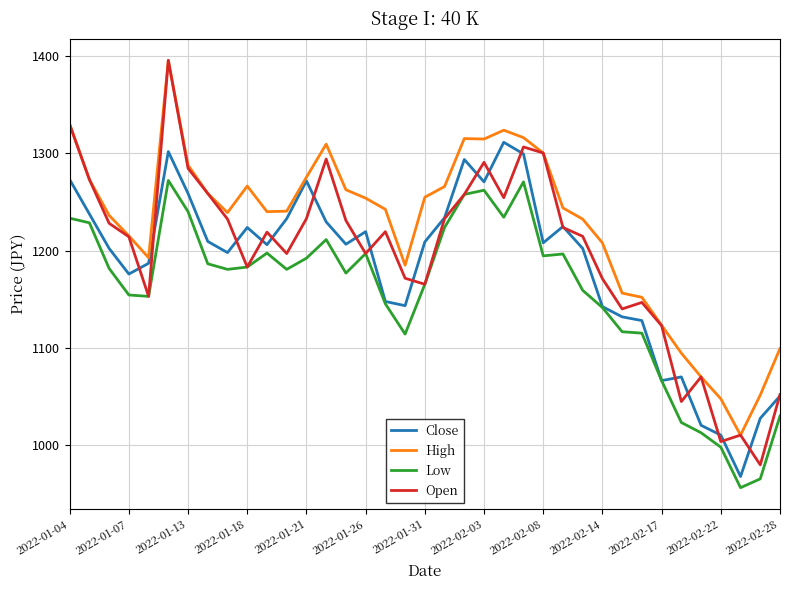

What is the minimum value for Close?

967.9